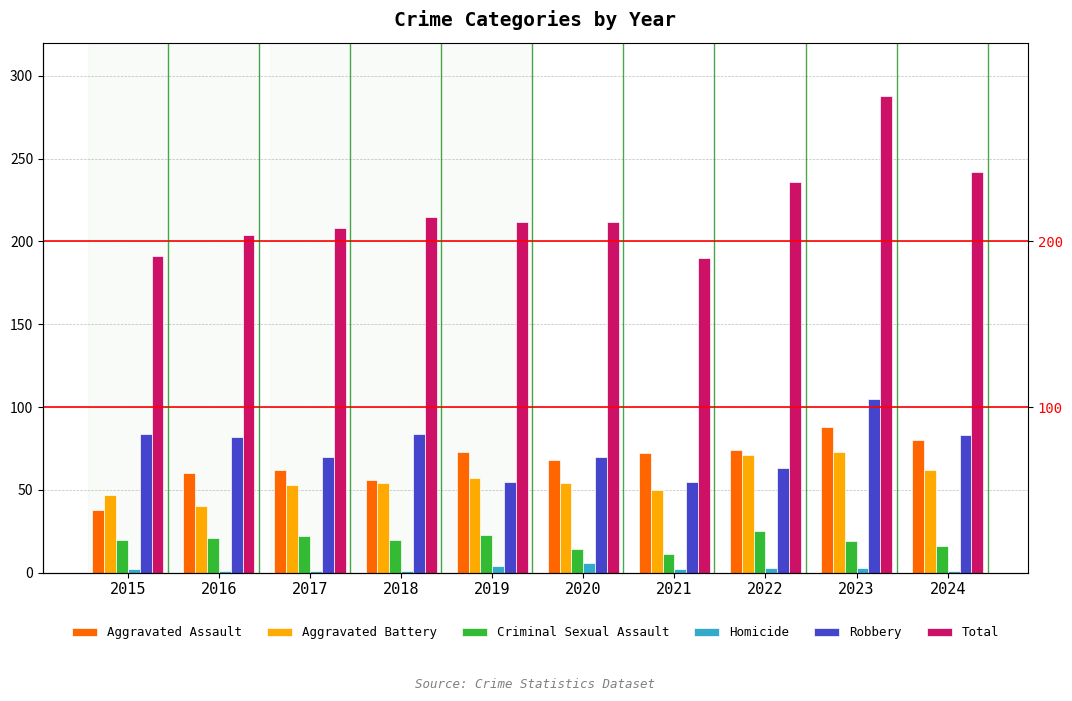

What is the difference between the Robbery values at 2019 and 2020?

15